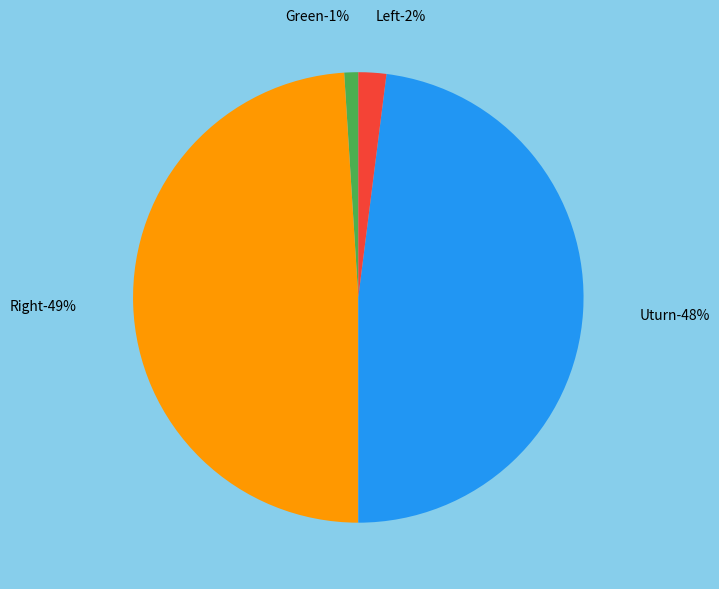

Is there any slice that represents more than half of the pie?

No